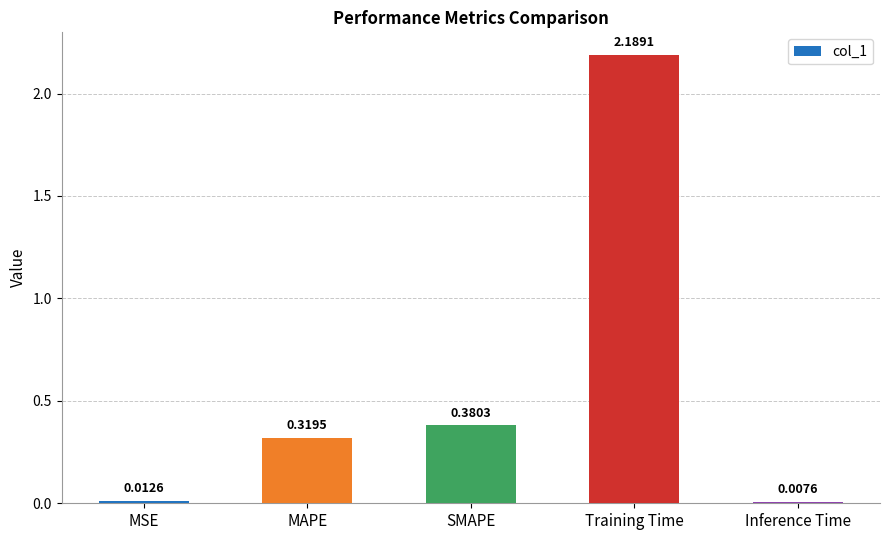

What is the change in value from SMAPE to Training Time?

+1.8